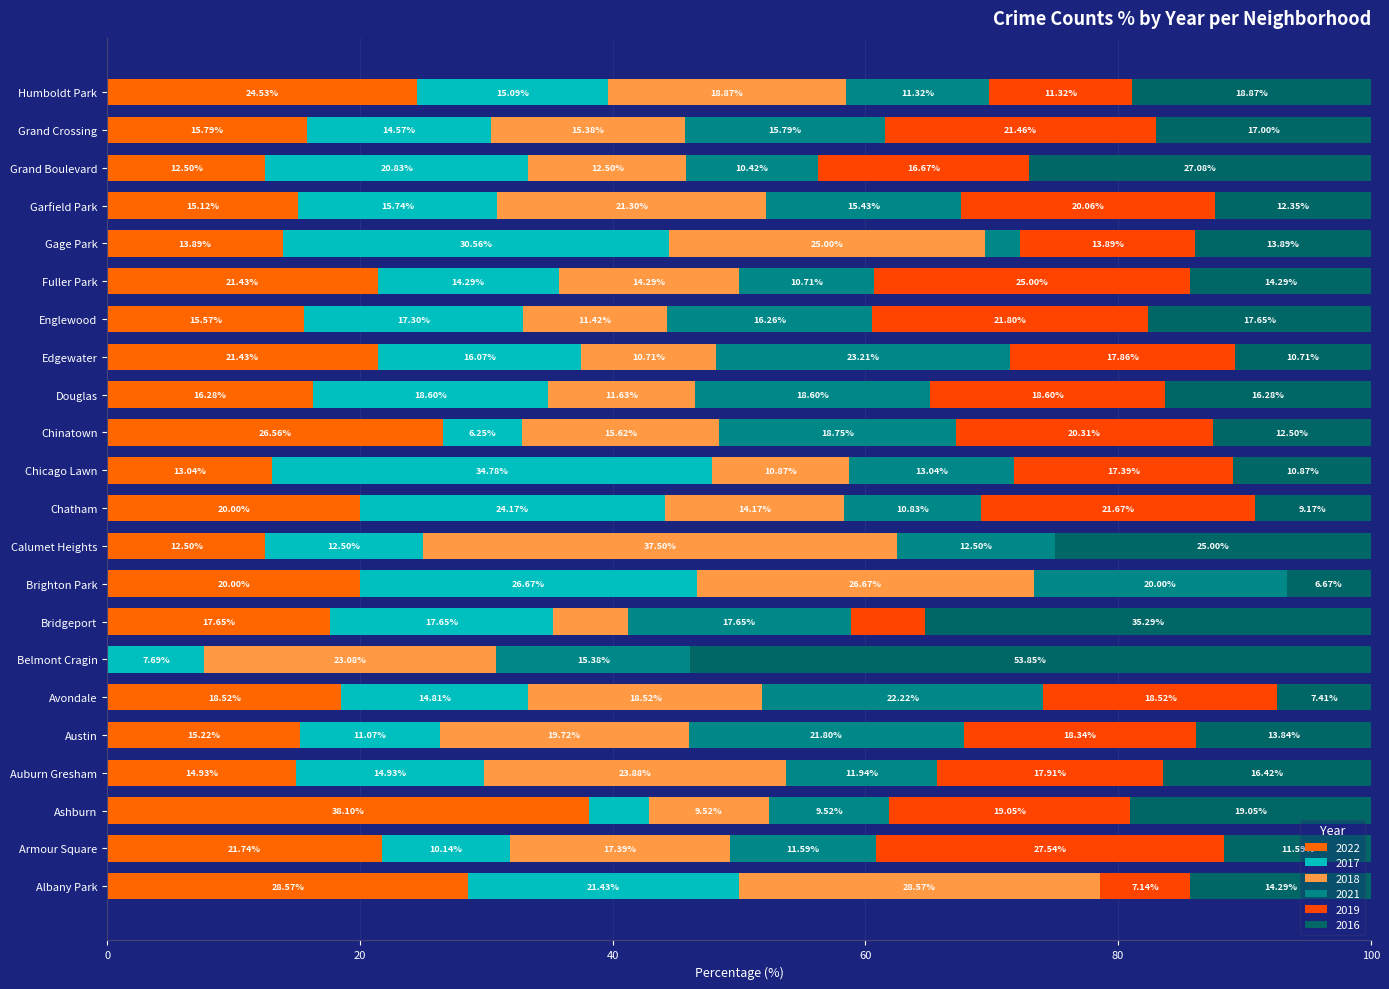

How many data points in 2022 are above 17?

11